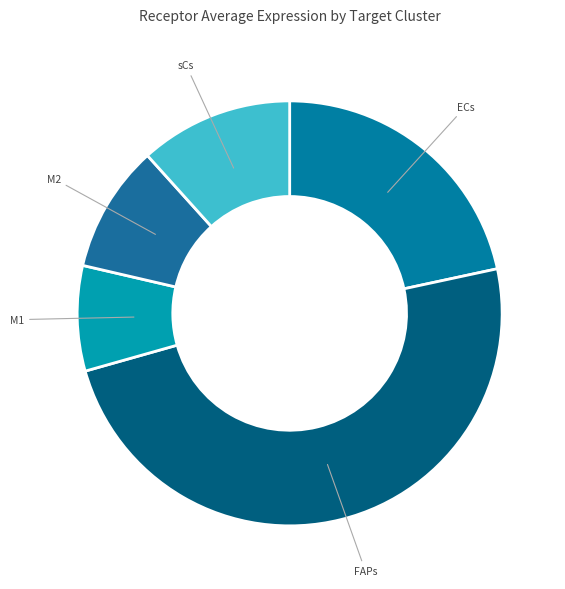

Does any single category account for the majority?

No